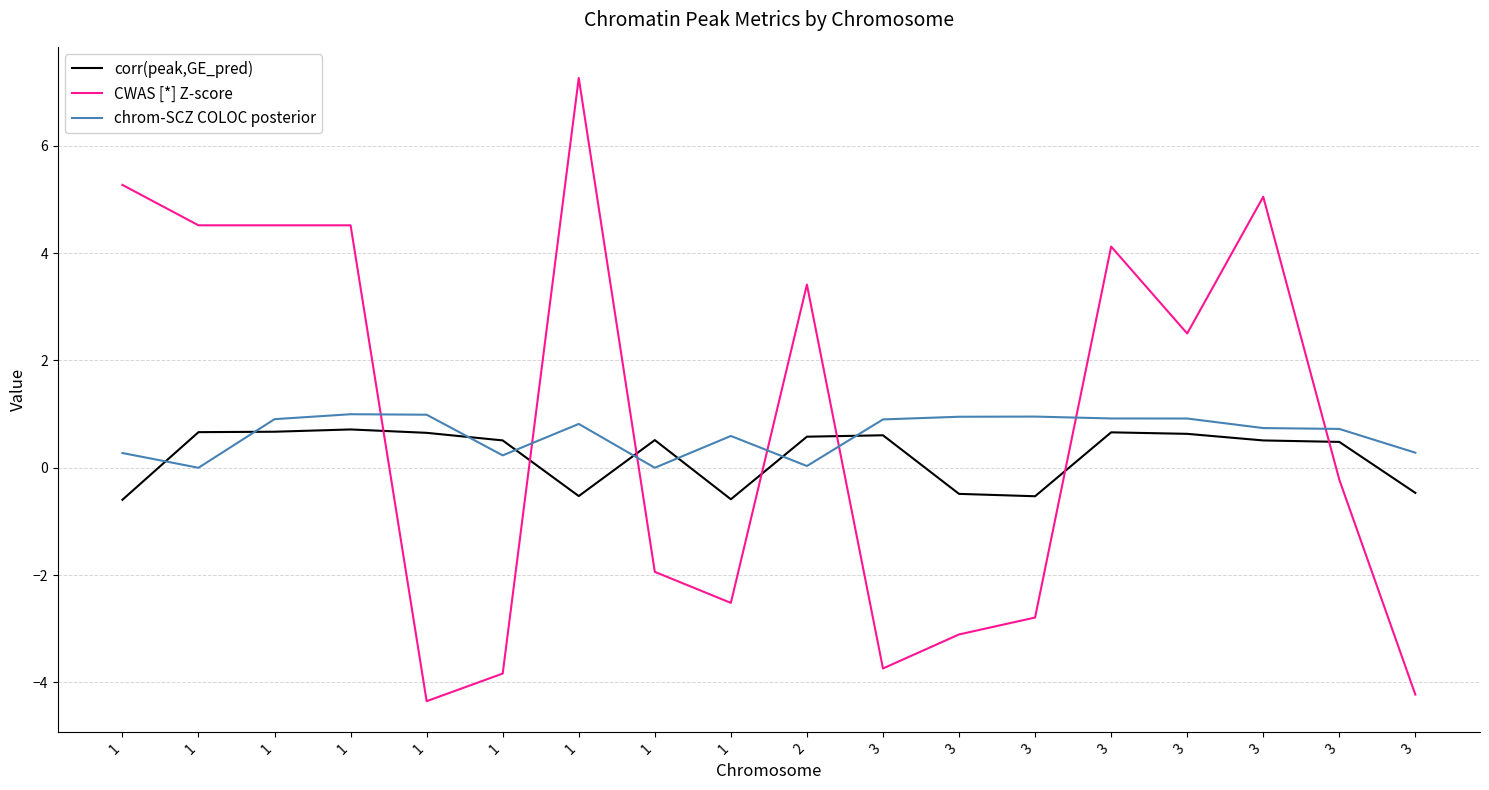

How many negative values does the CWAS [*] Z-score series have?

9